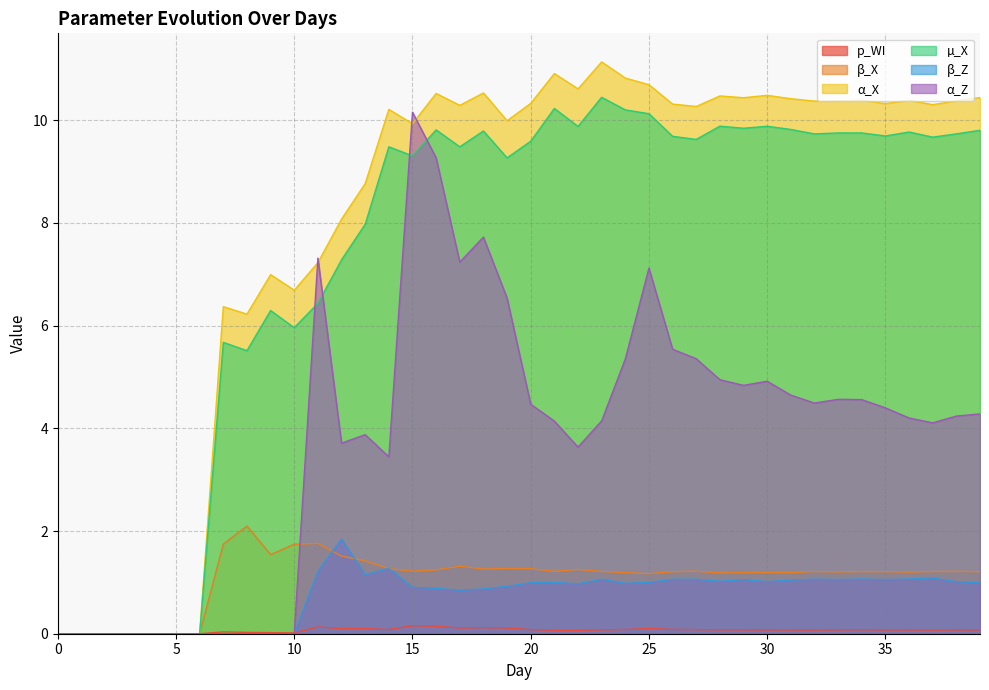

At which label is α_Z closest to 5?

28